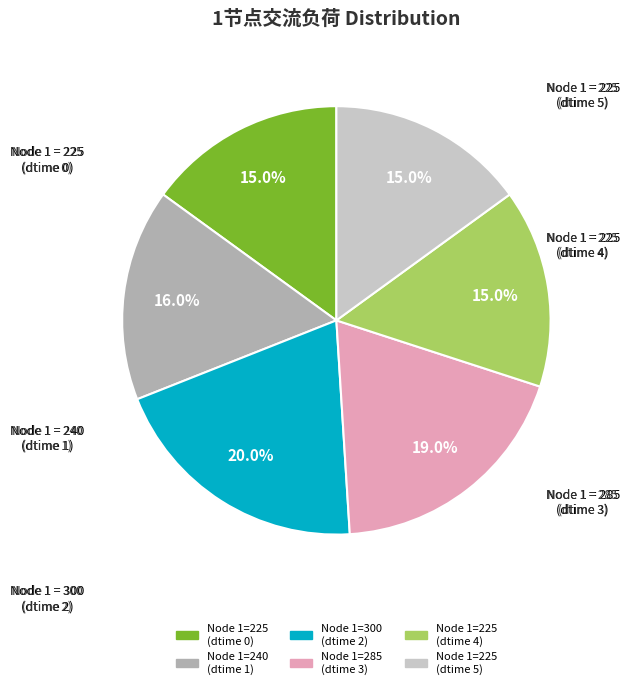

How many segments does this pie chart have?

6